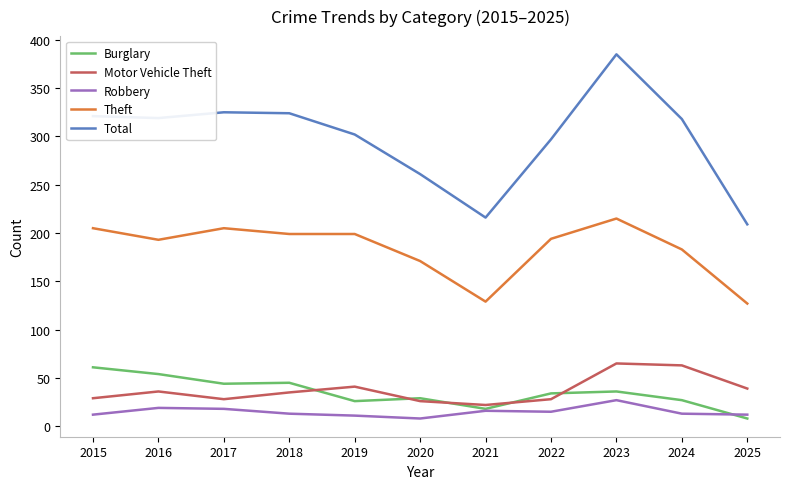

Which series has the widest spread of values?

Total